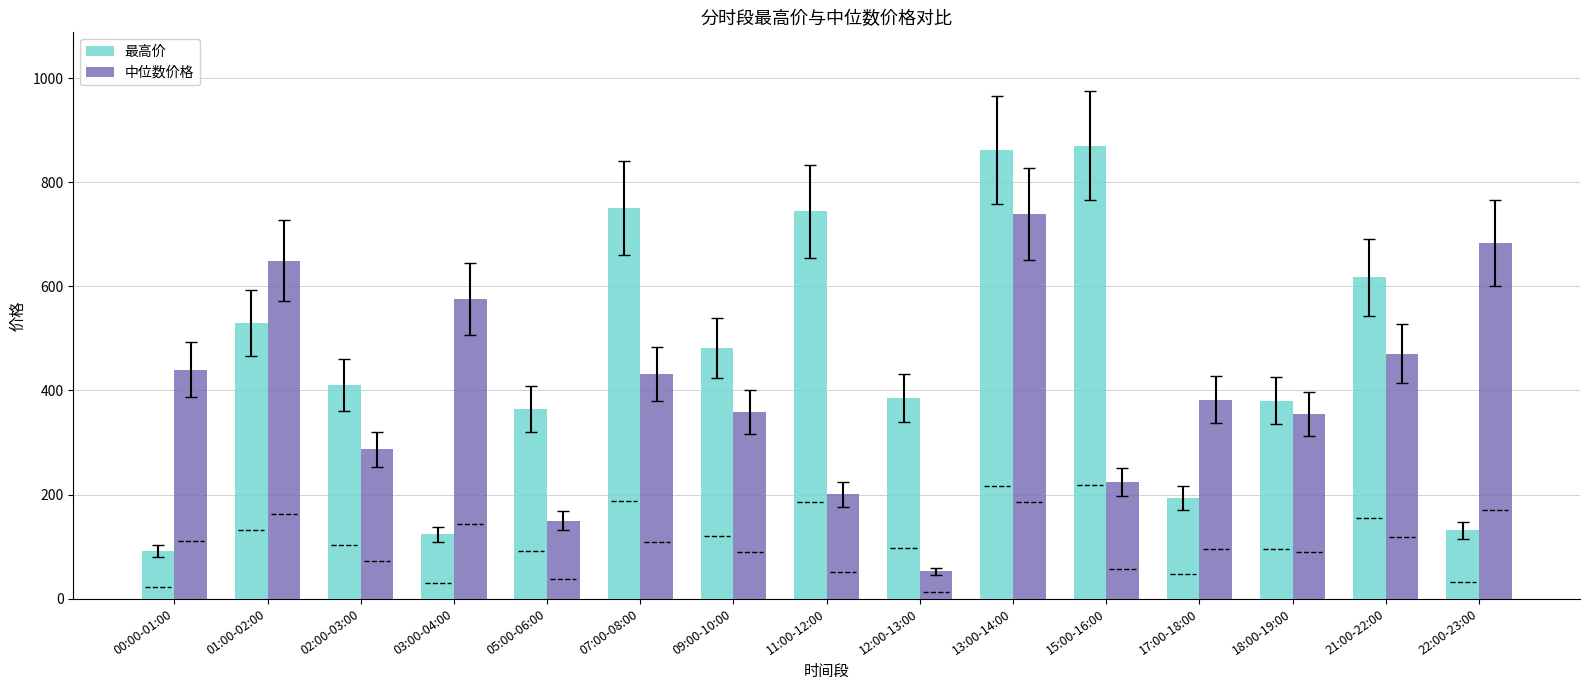

What is the average value of the 最高价 series?

462.3